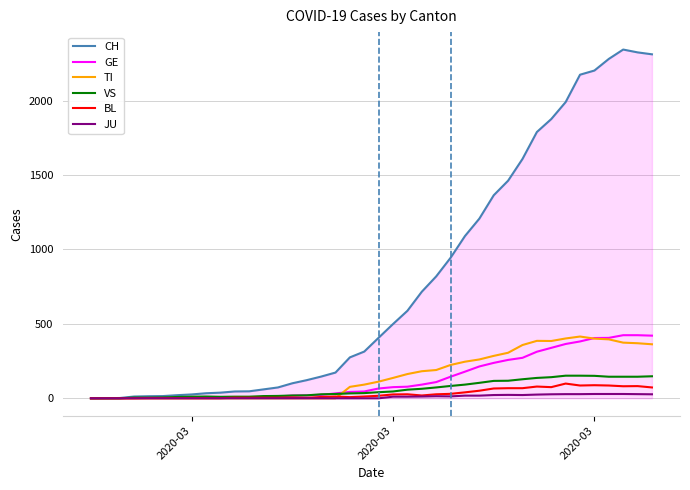

Which series has the widest spread of values?

CH